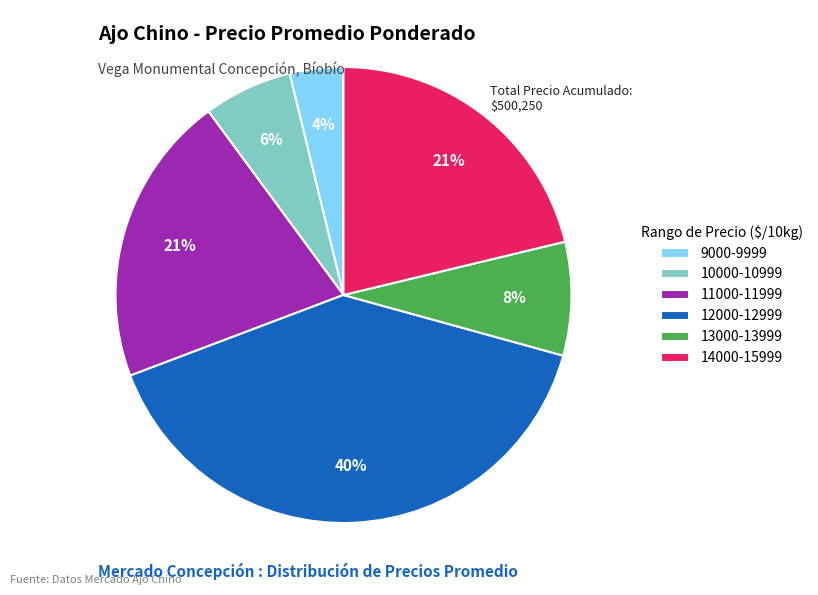

Which category has the smallest portion of the pie?

9000-9999